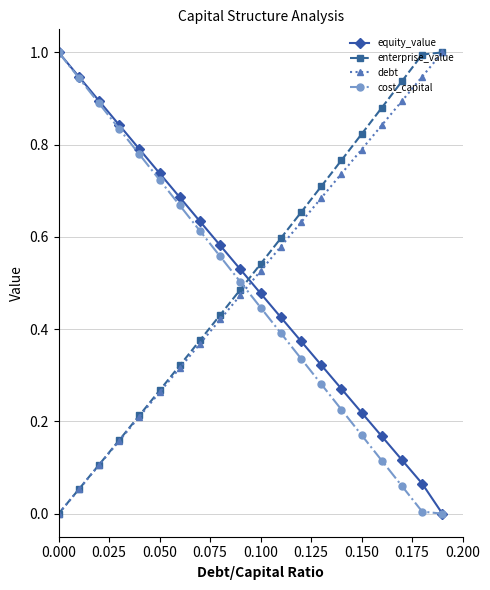

How many intersections are there between equity_value and debt?

1